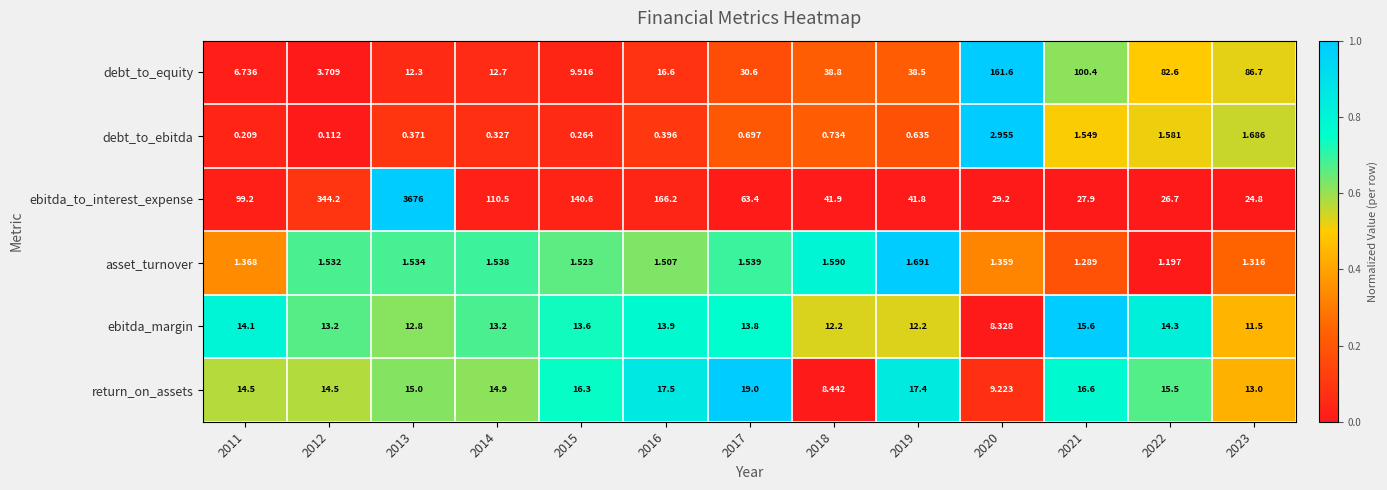

How many data points does each series have?

13